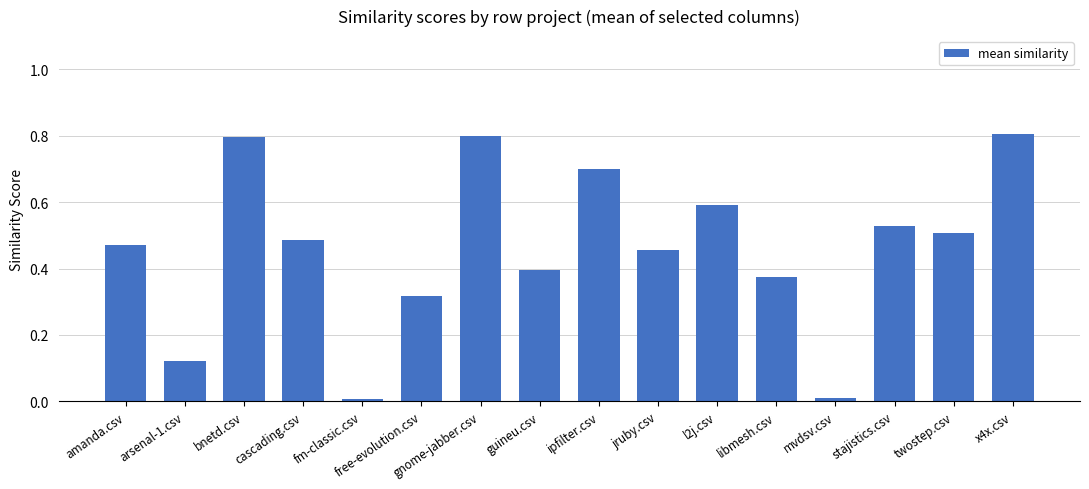

How many bars are there in total?

16